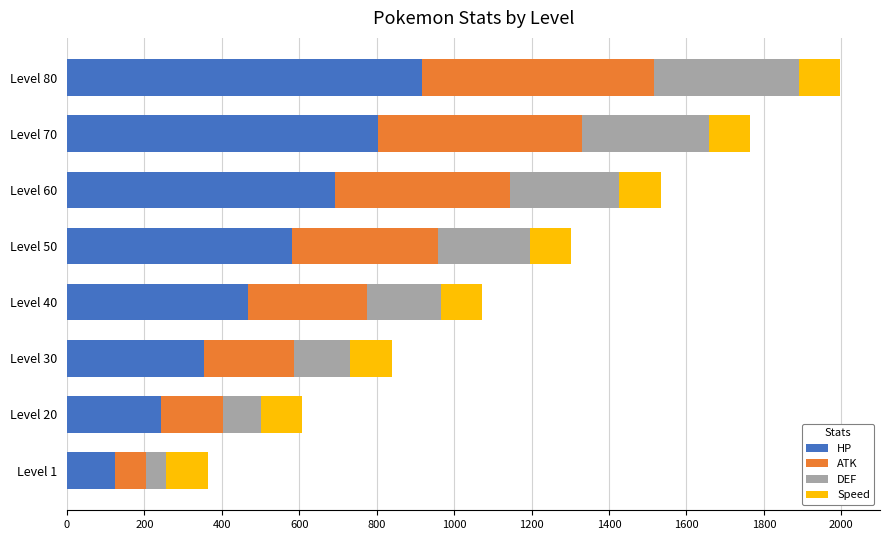

What is the total value across all series at Level 30?

839